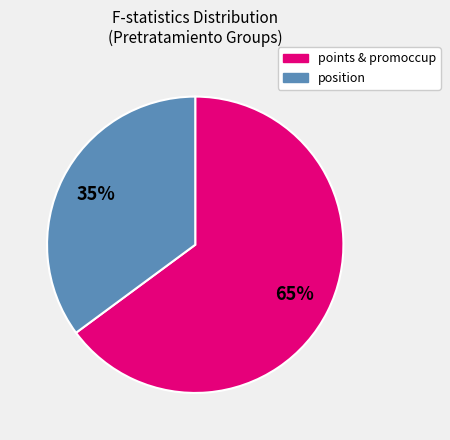

Is there a majority slice in this chart?

Yes